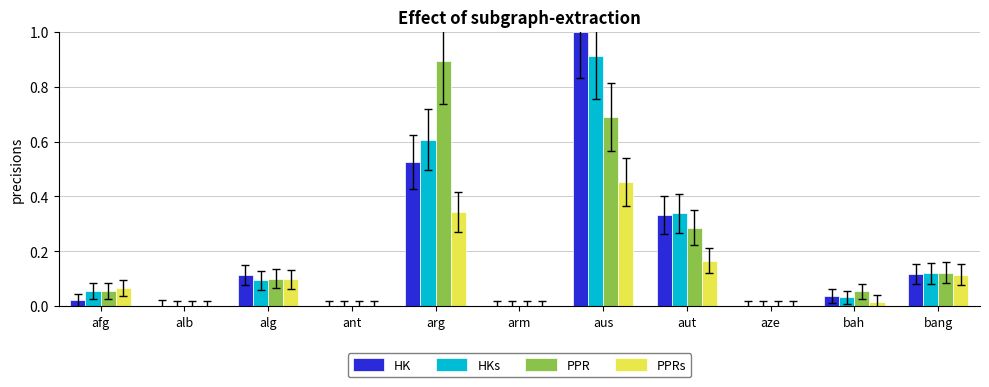

The value of PPR at aus is 1.0. True or false?

False